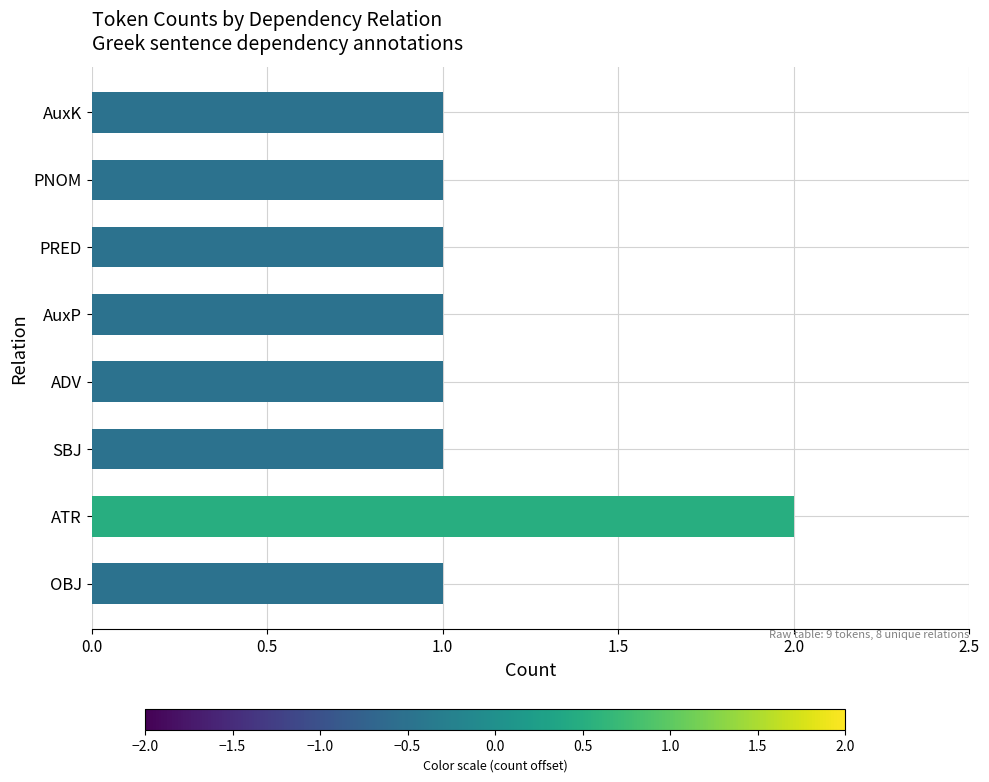

The value at AuxP is 1. True or false?

True